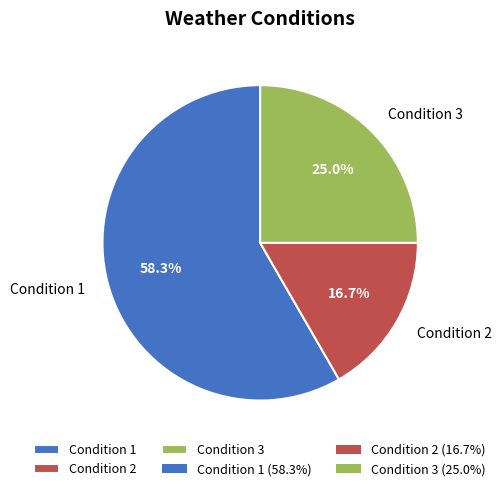

What is the smallest slice in the pie chart?

Condition 2